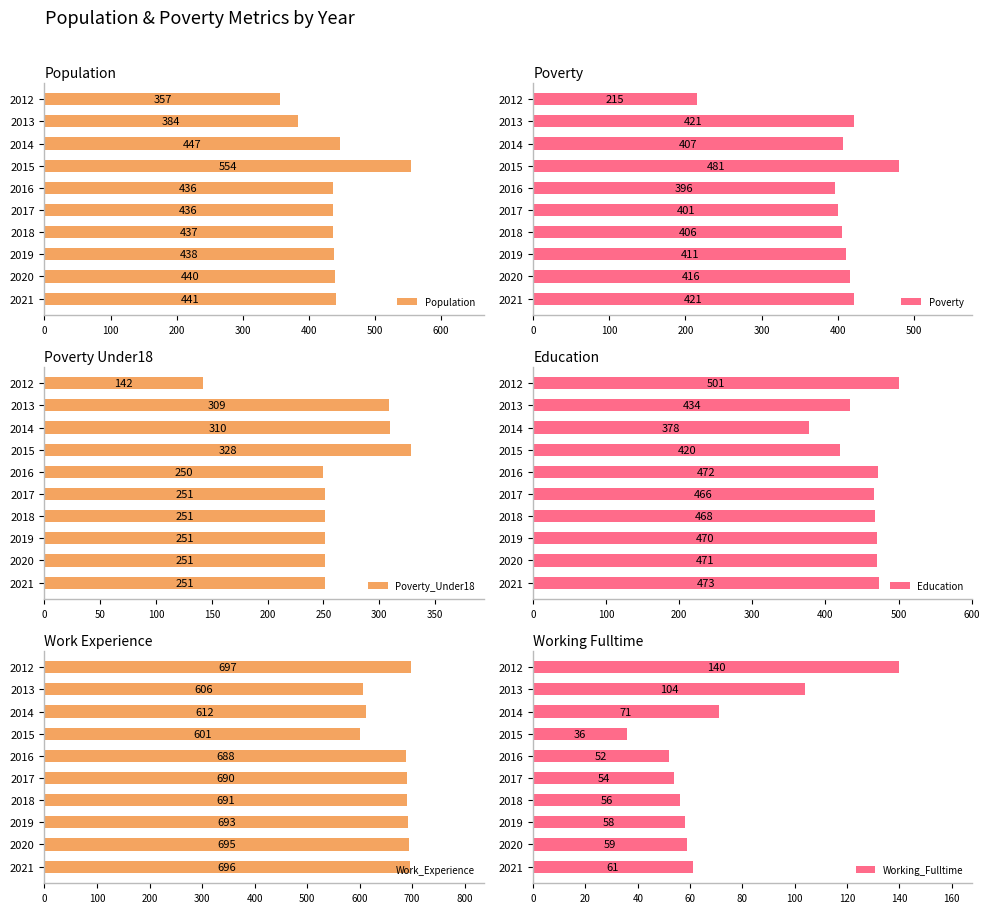

Is it true that Work_Experience equals 697 at 2012?

True